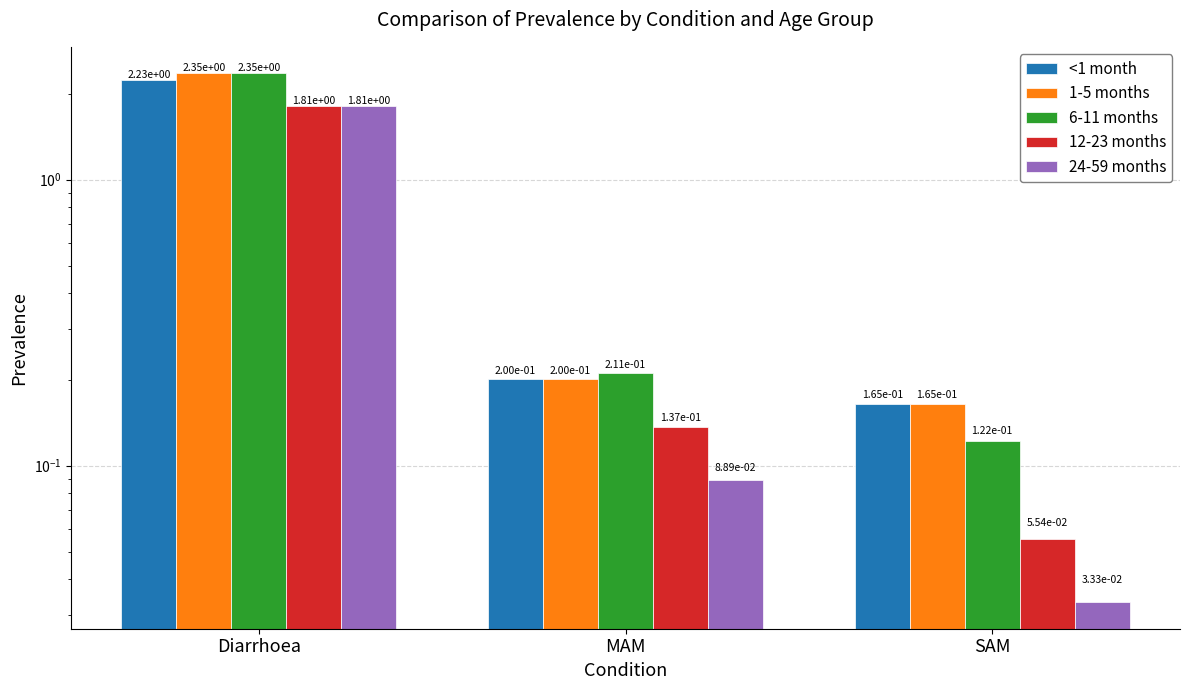

True or false: 12-23 months has a value of 0.1 at SAM.

True